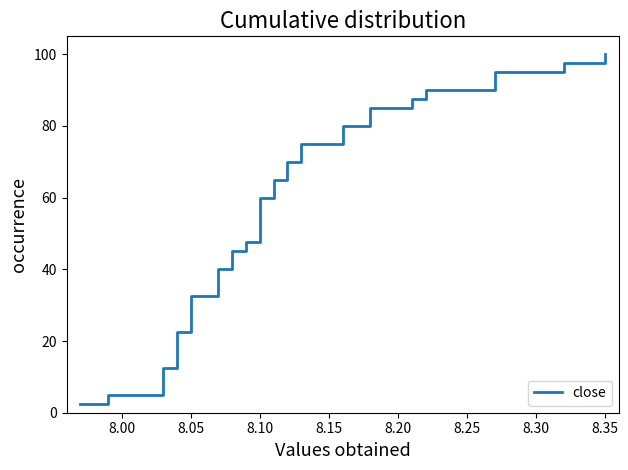

Does the chart have visible grid lines?

No